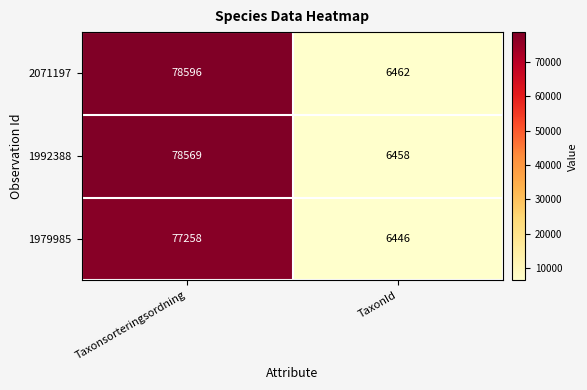

Which category has the lowest value across all series?

TaxonId